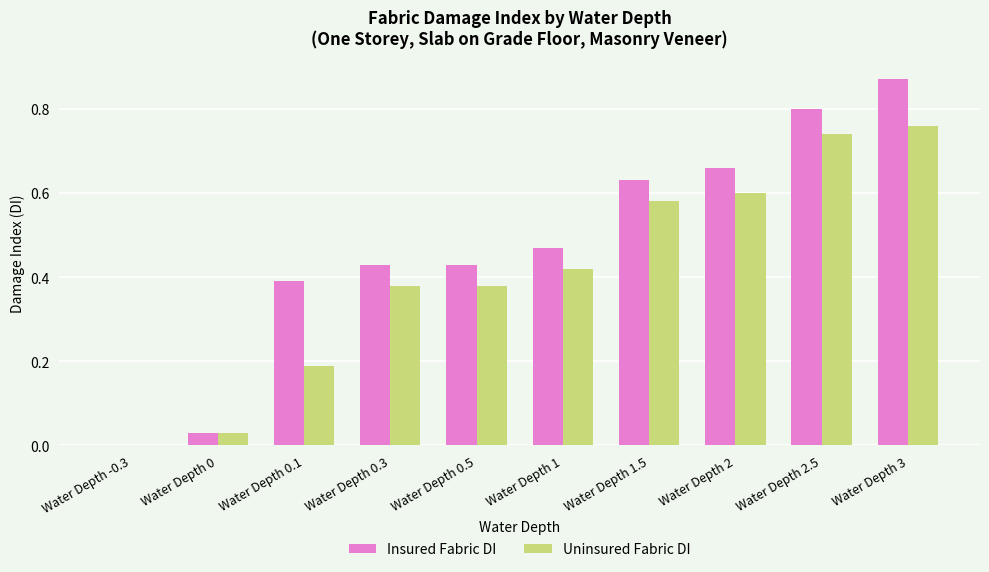

Is it true that Insured Fabric DI equals 0.8 at Water Depth 2.5?

True